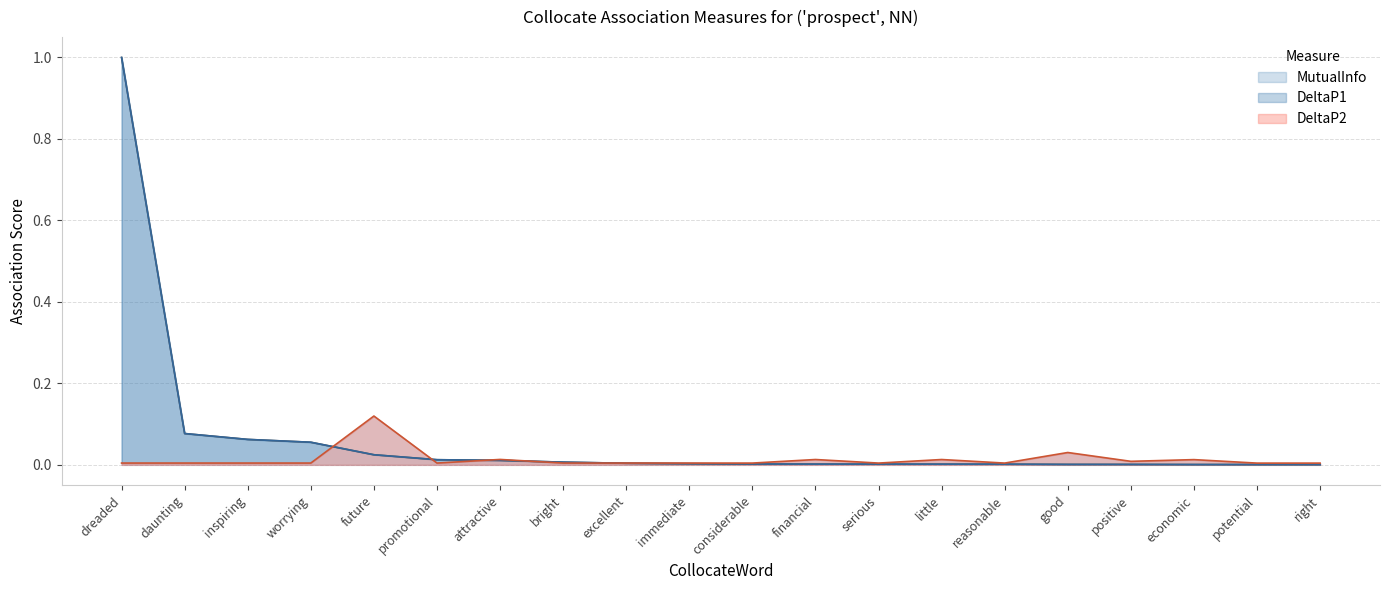

At dreaded, list the series in order from largest to smallest.

DeltaP1, MutualInfo, DeltaP2